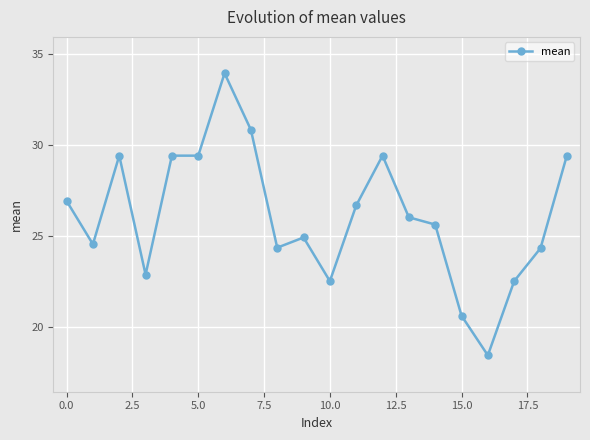

True or false: there are more than 0 points higher than both neighbors.

True